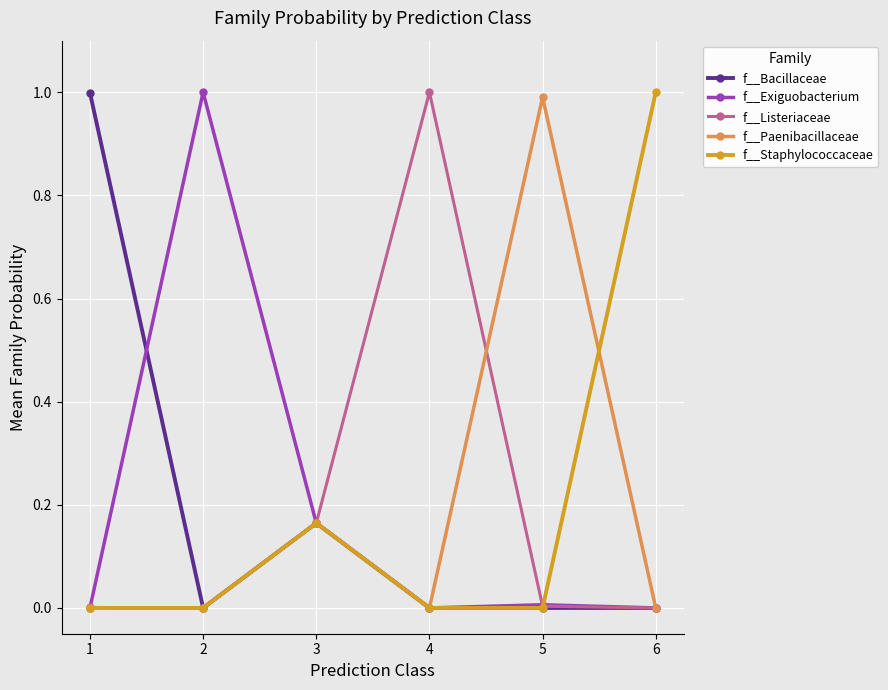

What is the difference between the highest and lowest values at 2?

1.0